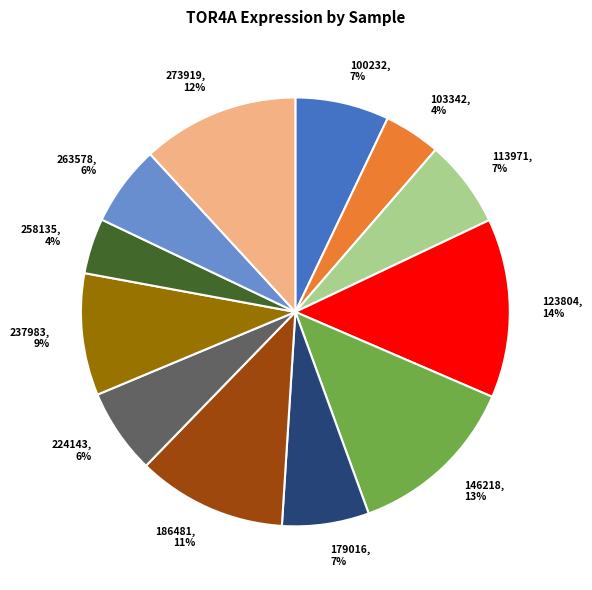

What is the largest slice in the pie chart?

123804